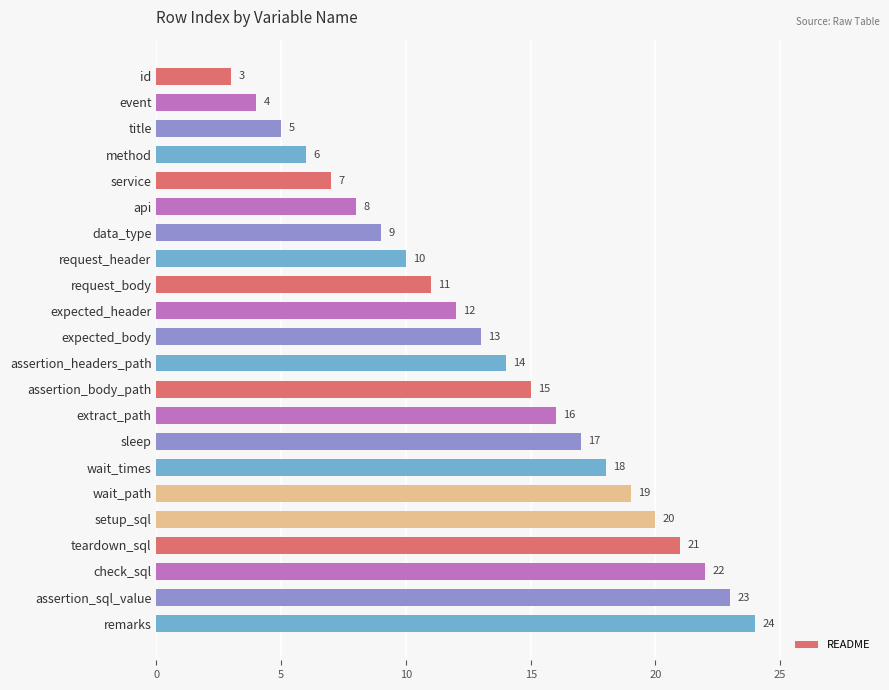

Reading top to bottom, list all the values displayed in this chart.

id=3	event=4	title=5	method=6	service=7	api=8	data_type=9	request_header=10	request_body=11	expected_header=12	expected_body=13	assertion_headers_path=14	assertion_body_path=15	extract_path=16	sleep=17	wait_times=18	wait_path=19	setup_sql=20	teardown_sql=21	check_sql=22	assertion_sql_value=23	remarks=24